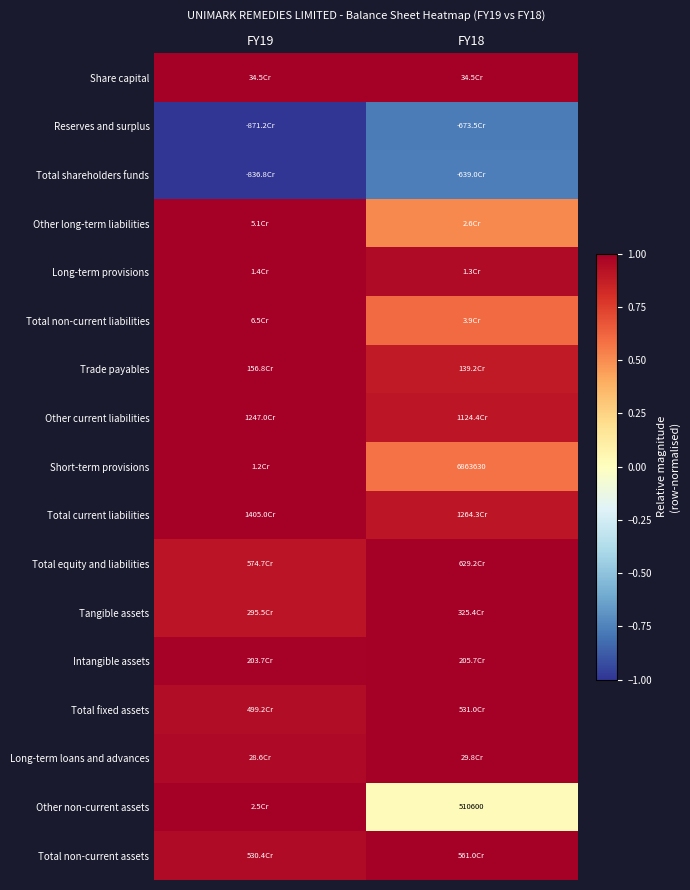

How many categories are shown in the chart?

2